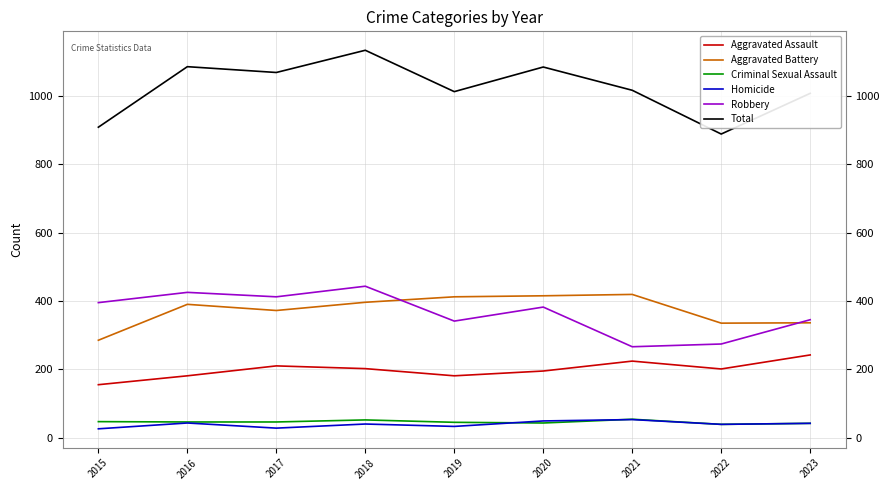

What is the difference between the highest and lowest values at 2022?

849